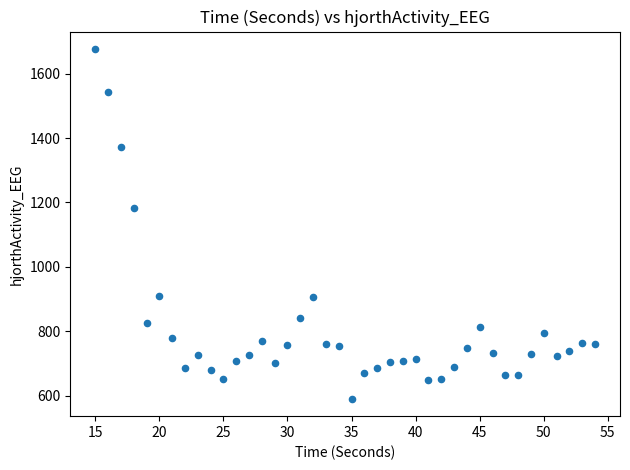

What is the range of X values (max minus min)?

39.0